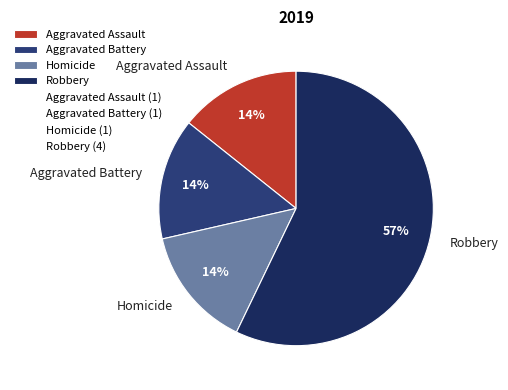

The Robbery slice represents 49% of the pie. True or false?

False